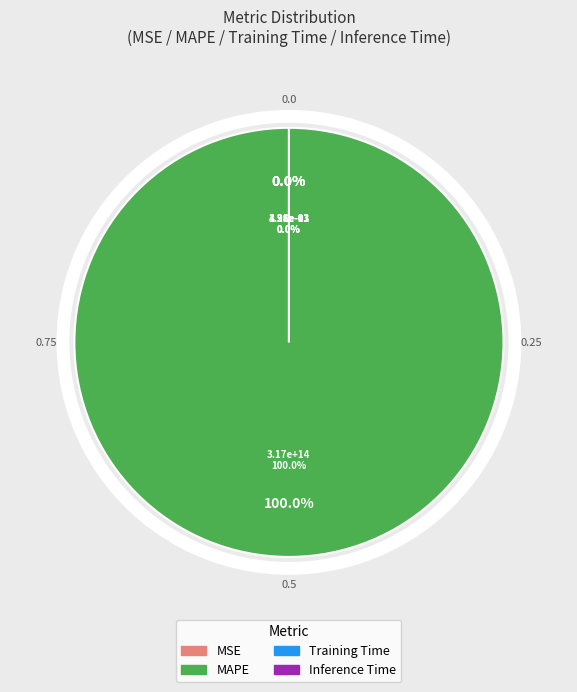

What is the largest slice in the pie chart?

MAPE